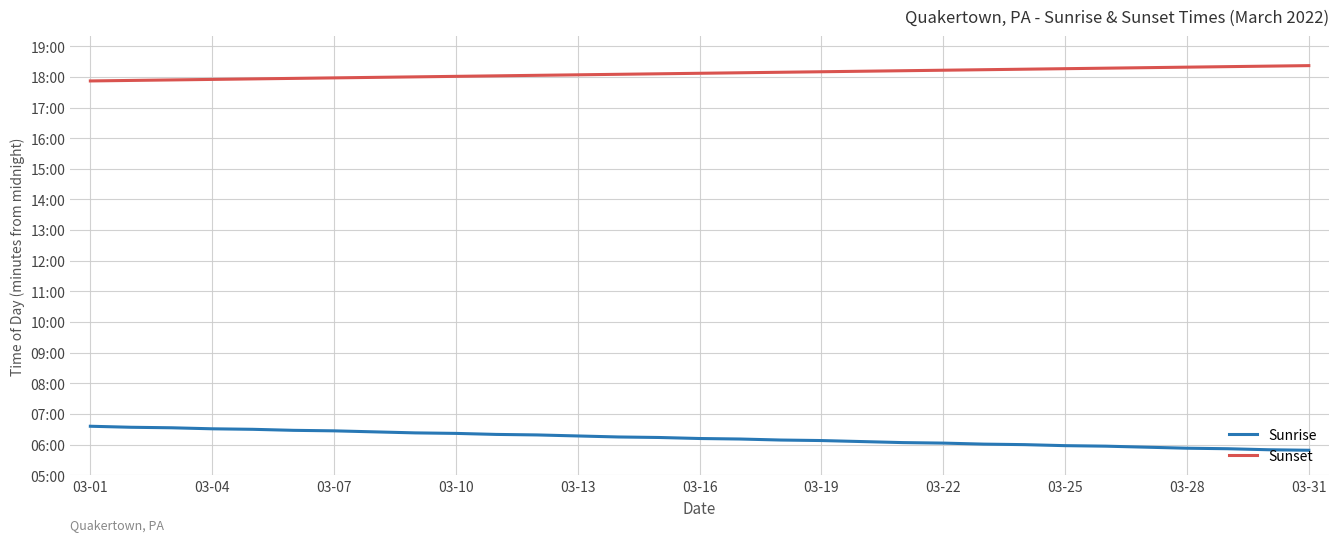

At how many categories does at least one series exceed 543?

31